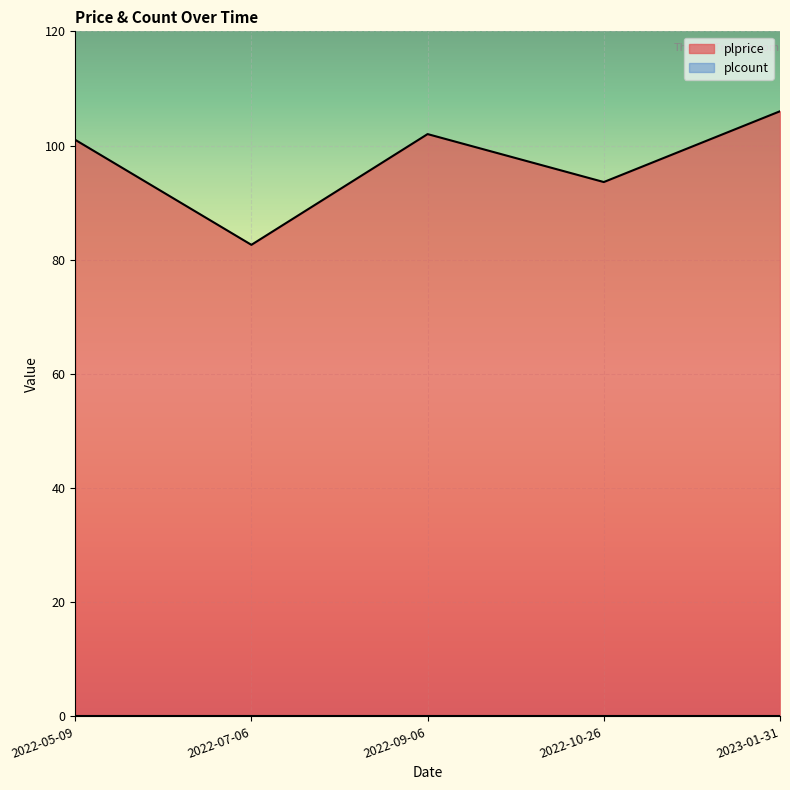

At which category does the data reach its first local valley?

2022-07-06